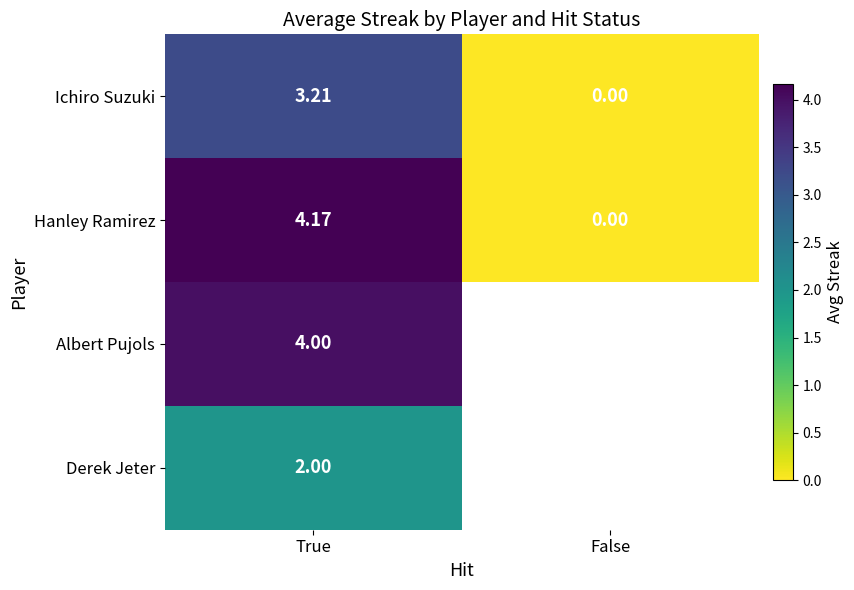

At how many categories does at least one series exceed 2?

1